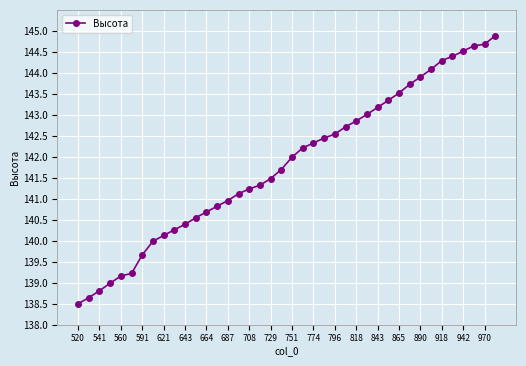

How many series are shown in this chart?

1